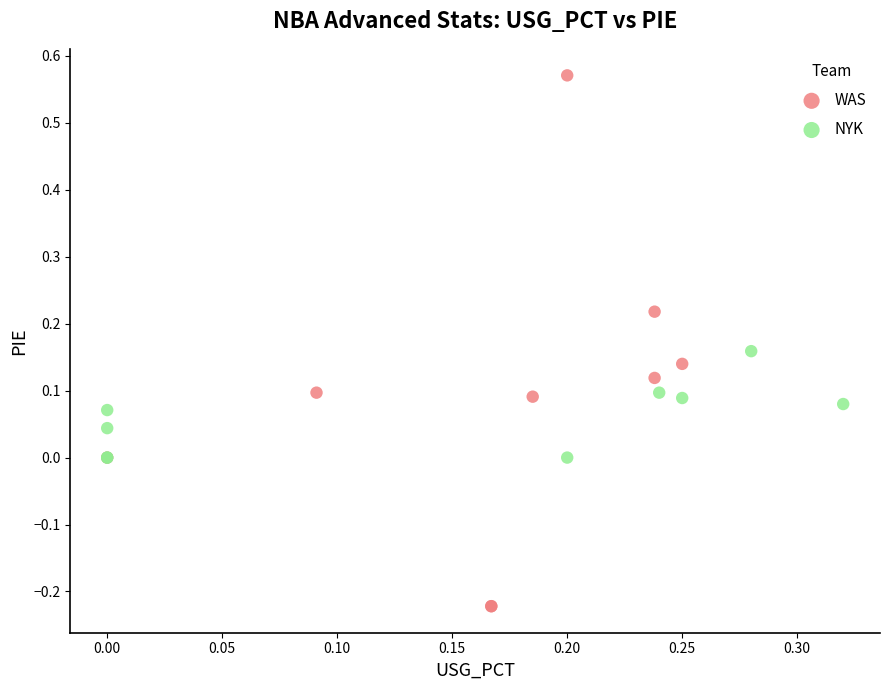

Which series reaches the minimum Y coordinate?

WAS